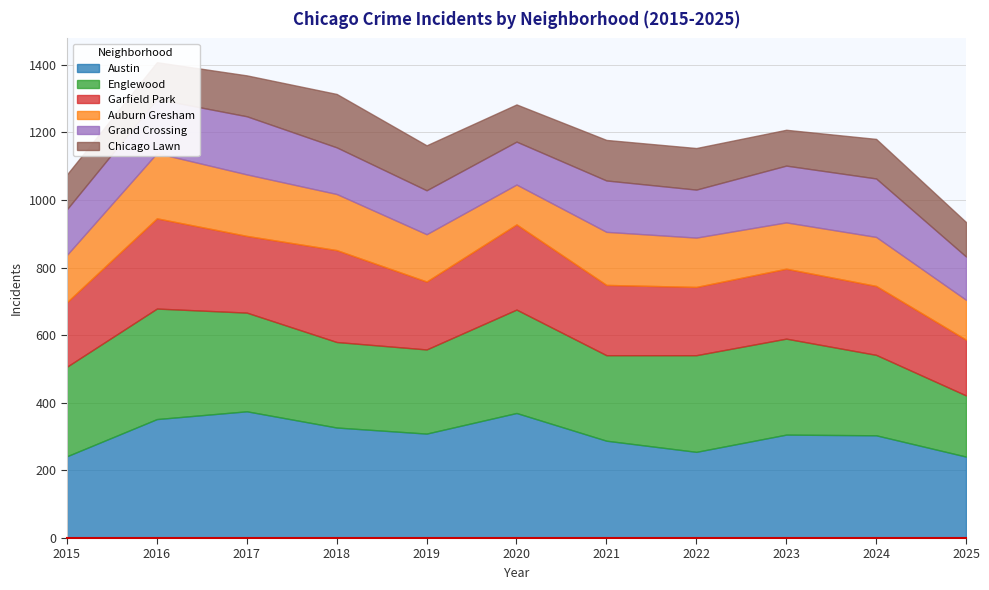

Between 2017 and 2021, which series saw the biggest shift?

Austin